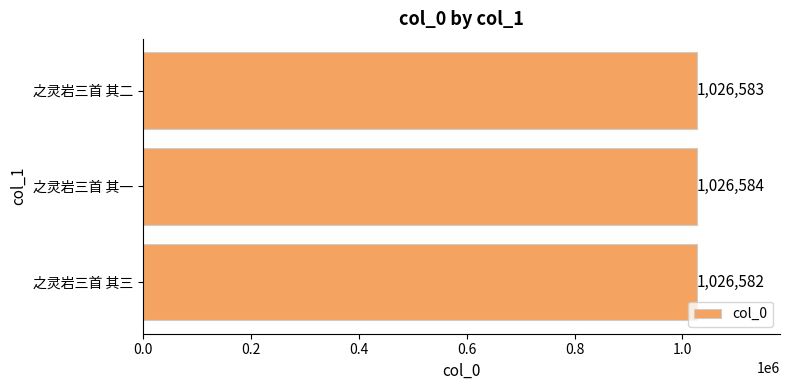

At which label is the value closest to 1026583?

之灵岩三首 其二